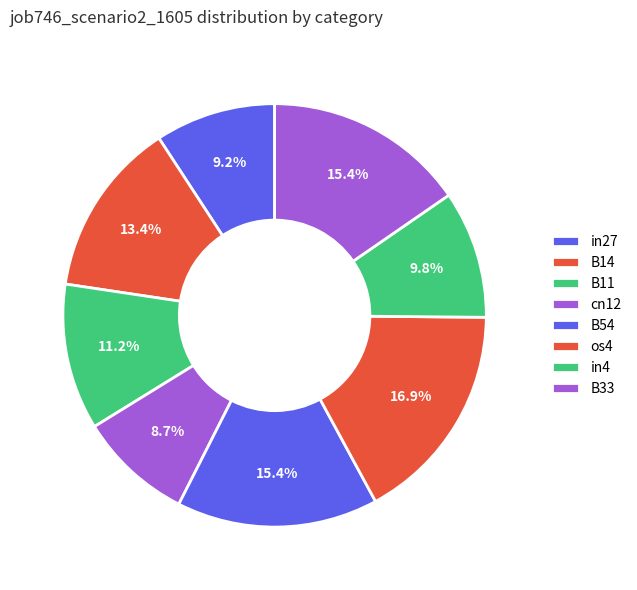

Count the number of slices in the pie.

8